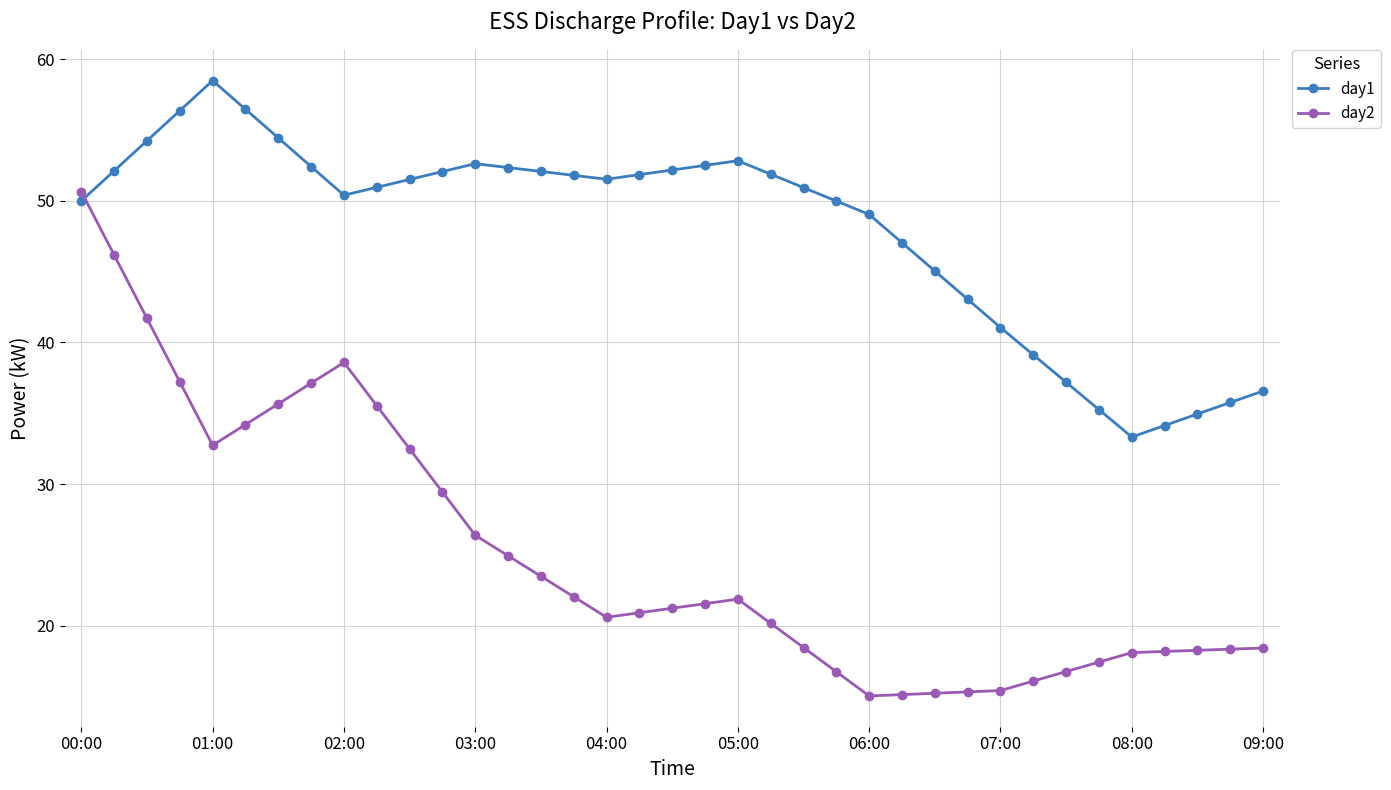

Does the chart display data point markers on the line(s)?

Yes